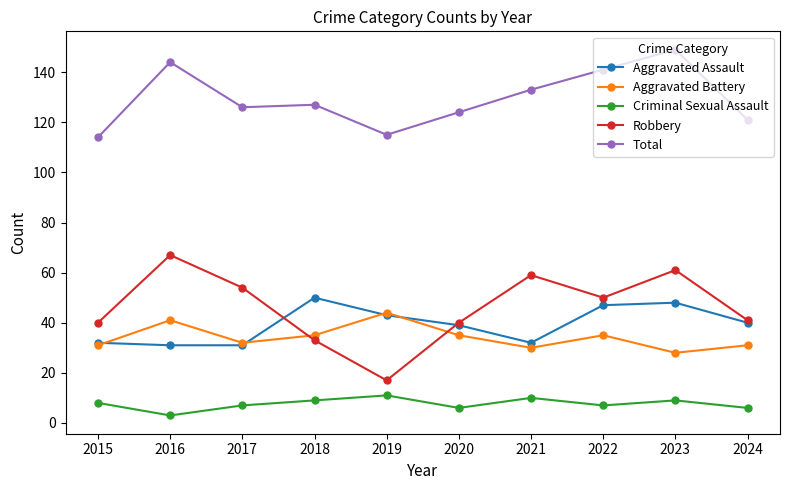

What is the maximum value shown in the chart?

149